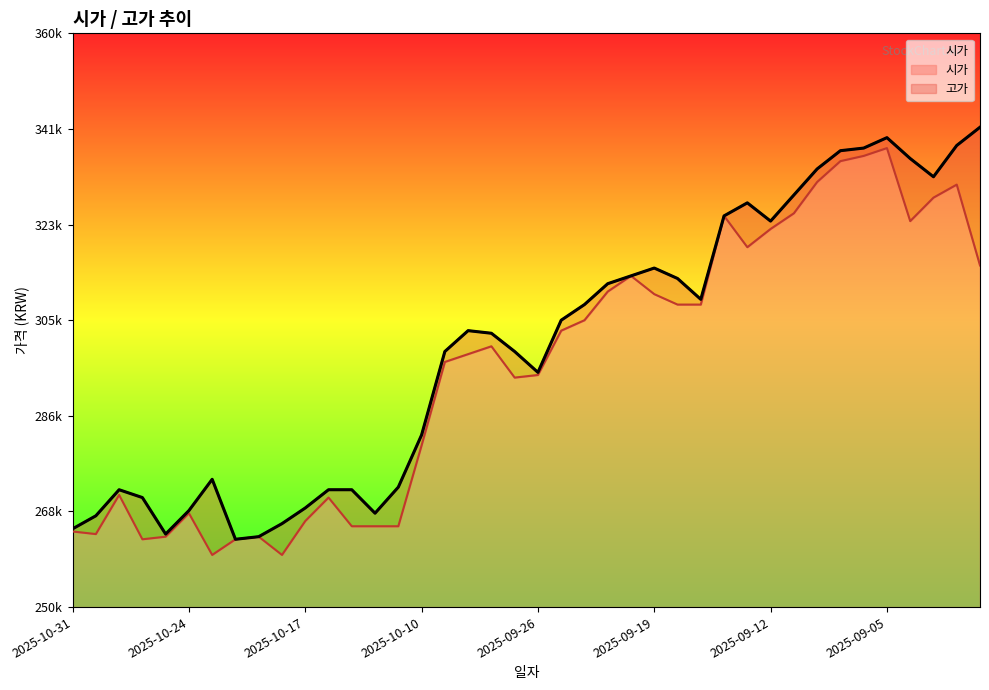

What is the smallest value displayed?

260000